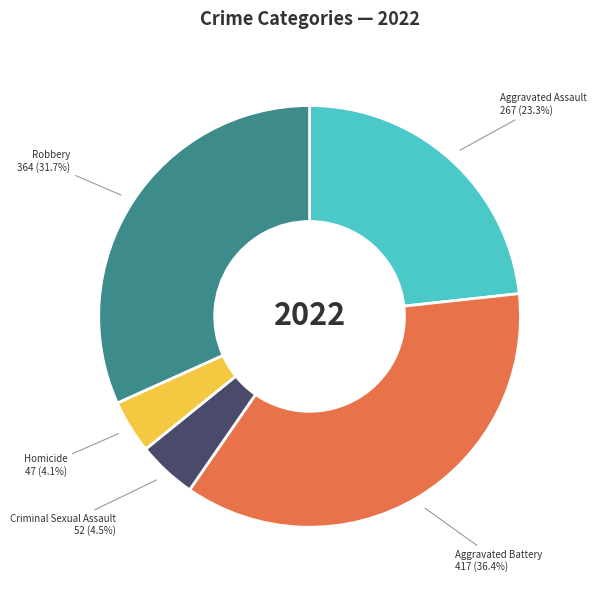

Is there a majority slice in this chart?

No